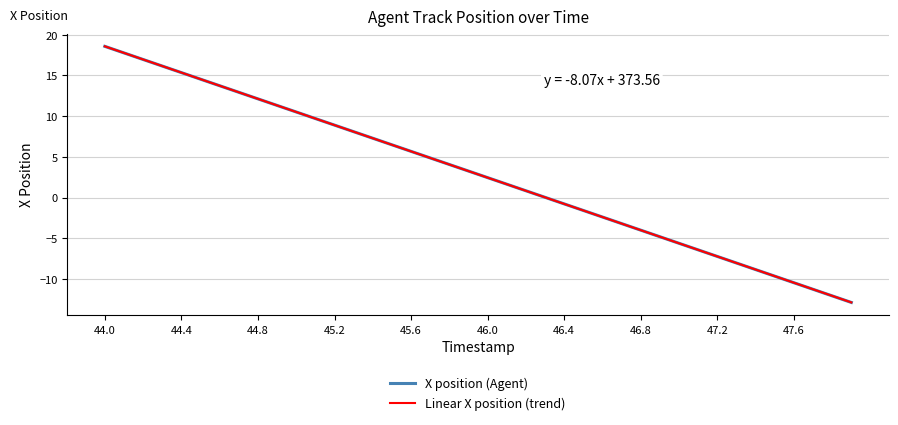

Count the number of categories in the chart.

40